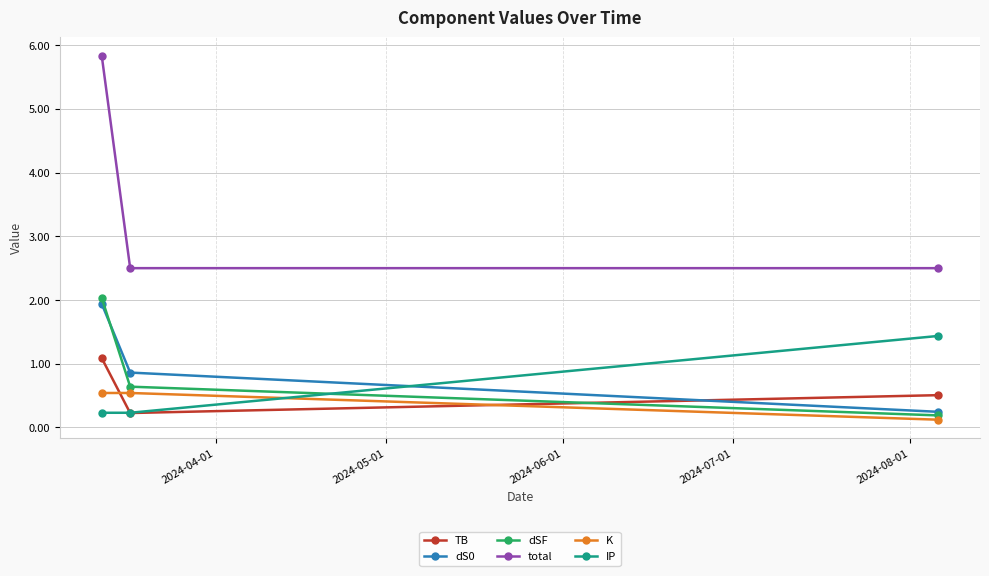

Which series has the widest spread of values?

total